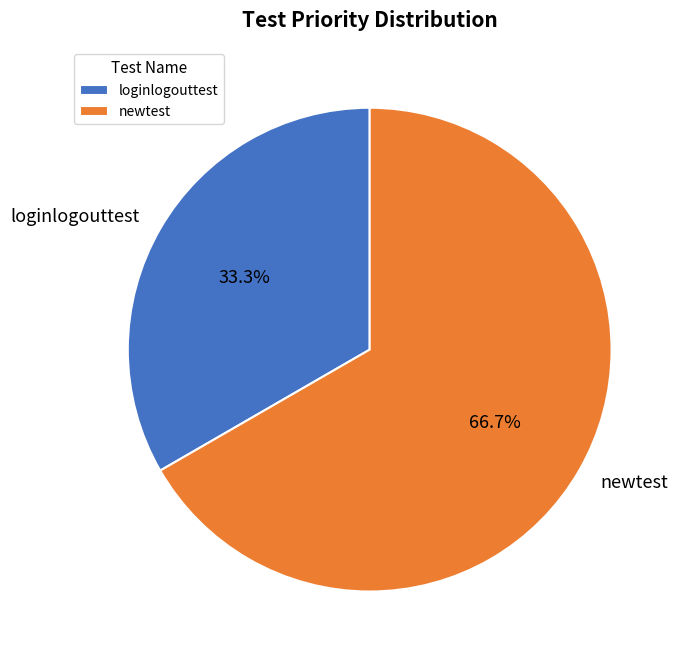

Approximately how many times larger is the value at newtest compared to loginlogouttest?

2.0